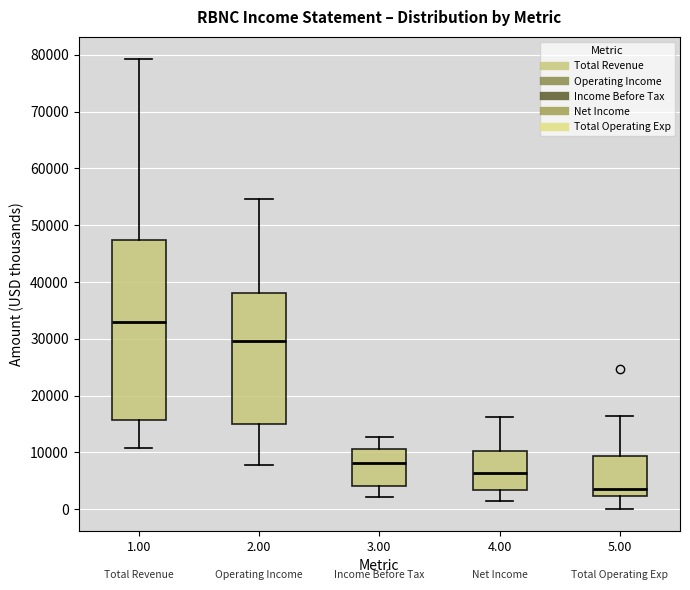

Comparing the boxes themselves (not the whiskers), which one is the tallest?

1.00